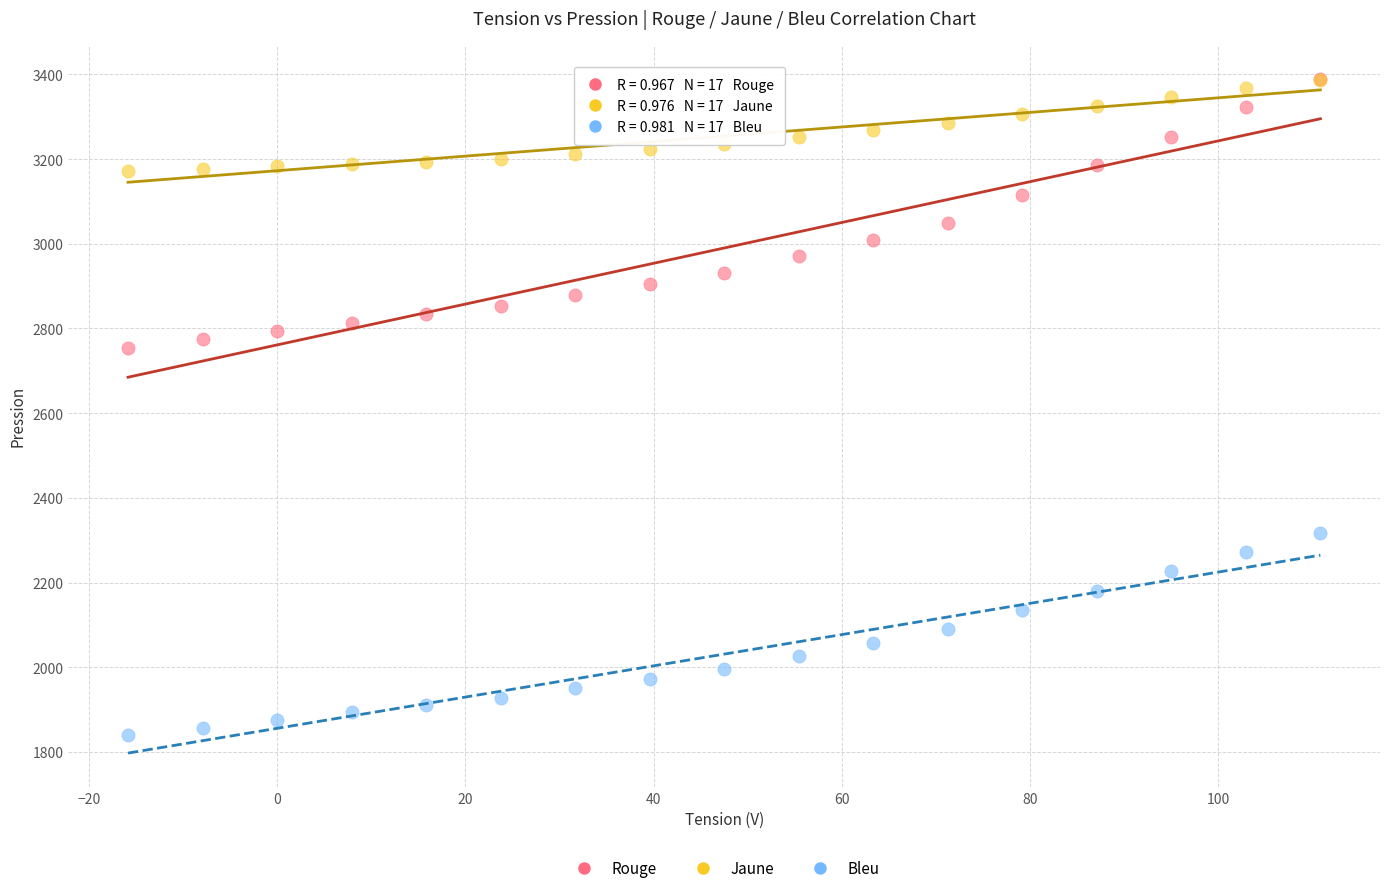

In the Rouge series, what Y value is closest to 3072?

3048